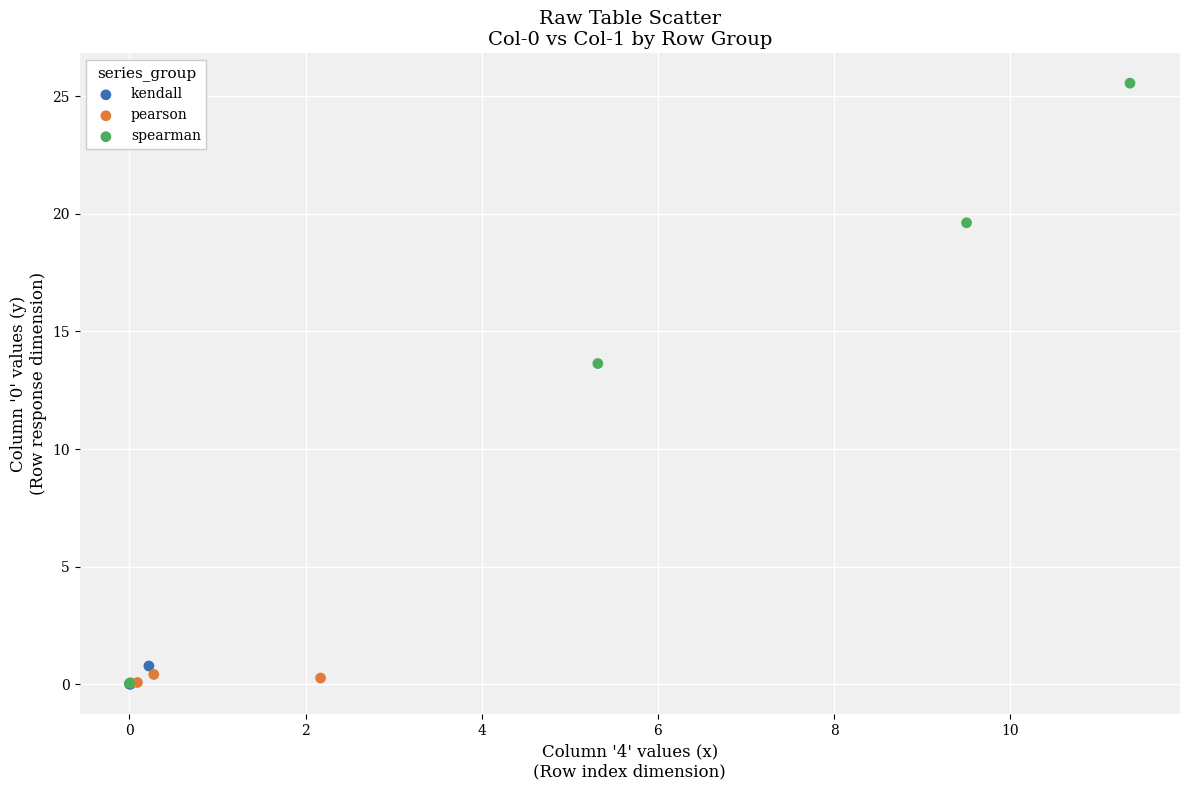

Which series has the largest Y range (max minus min)?

spearman